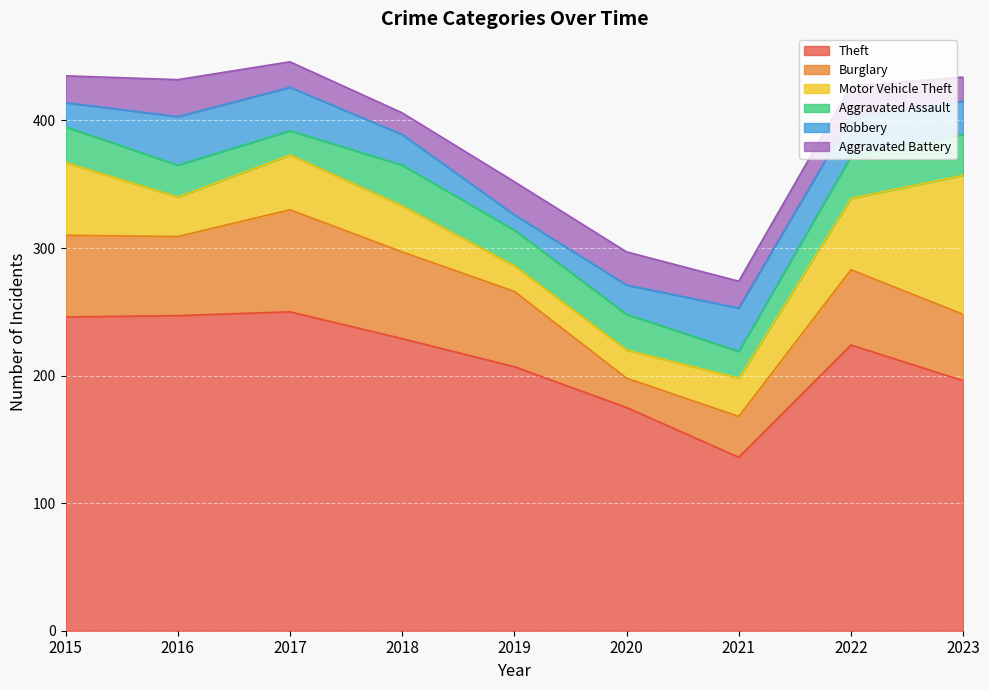

At which category is the sum across all series the highest?

2017